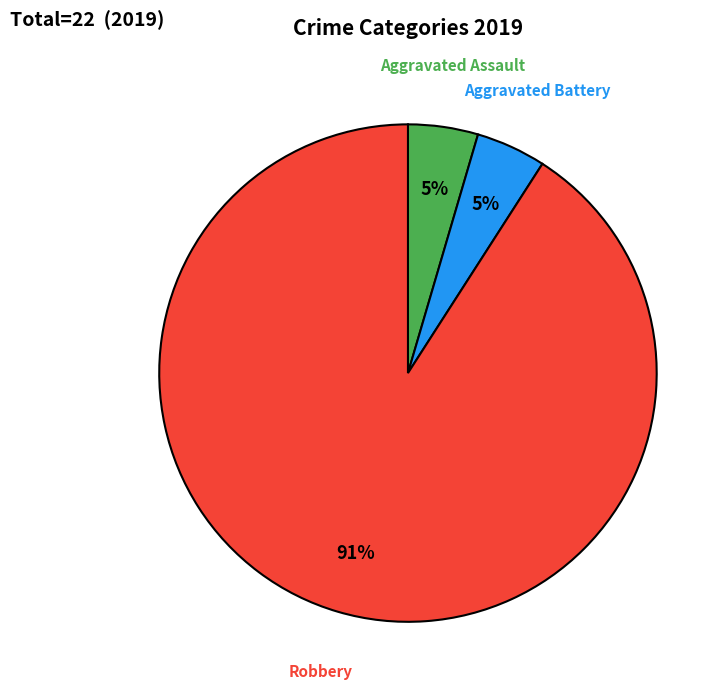

Does any single category account for the majority?

Yes